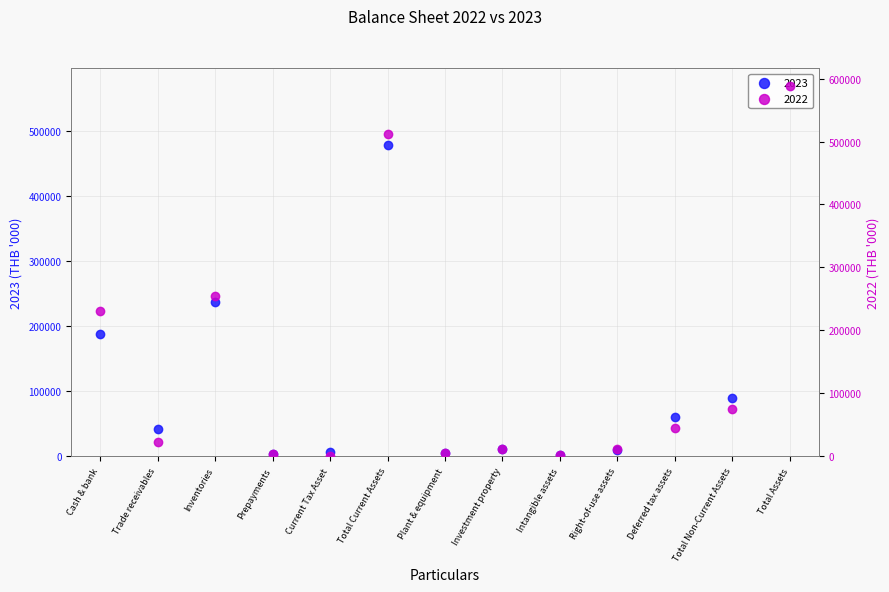

At how many categories does at least one series exceed 327202?

2